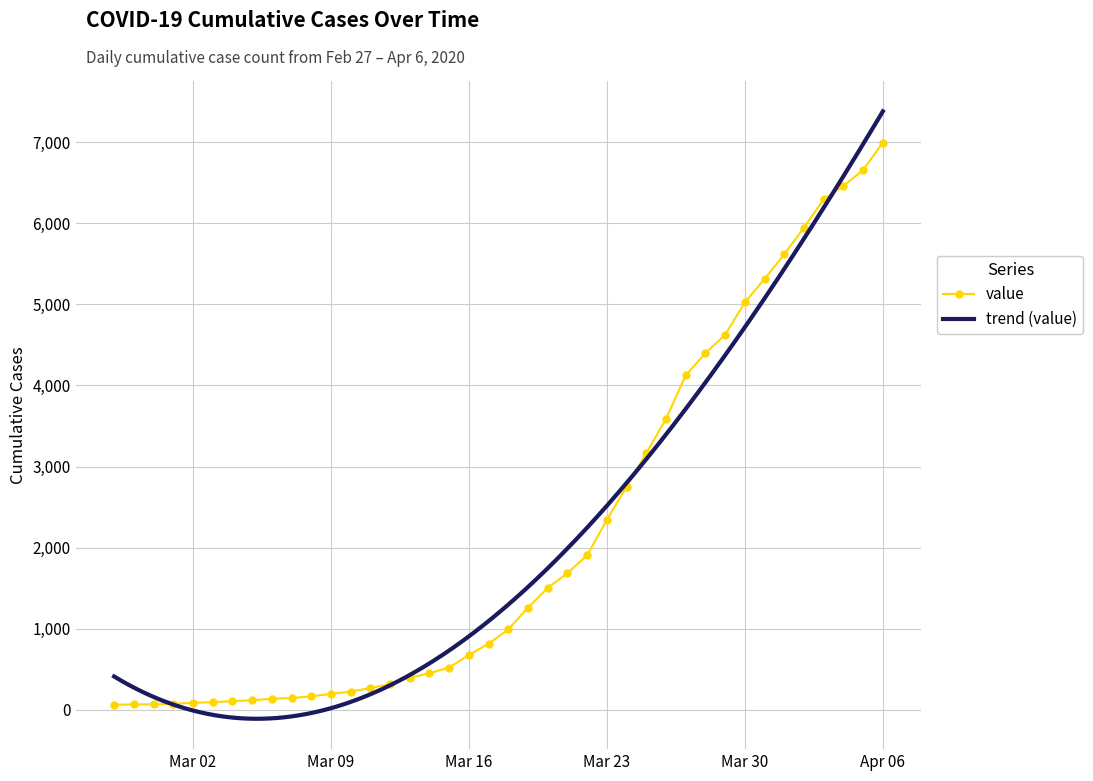

What is the highest value of the value series?

6995